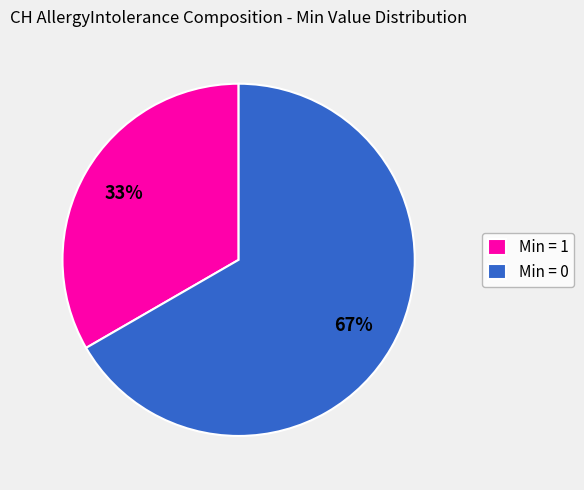

To the nearest percent, what is the combined percentage of Min = 0 and Min = 1?

100%